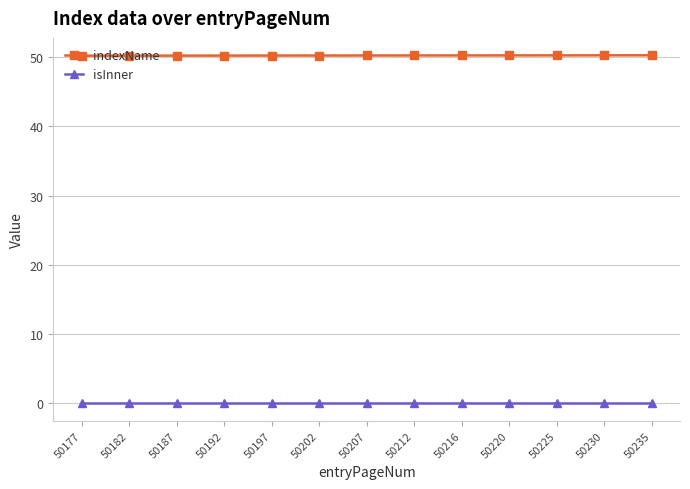

What are all the series names shown in the legend?

indexName, isInner